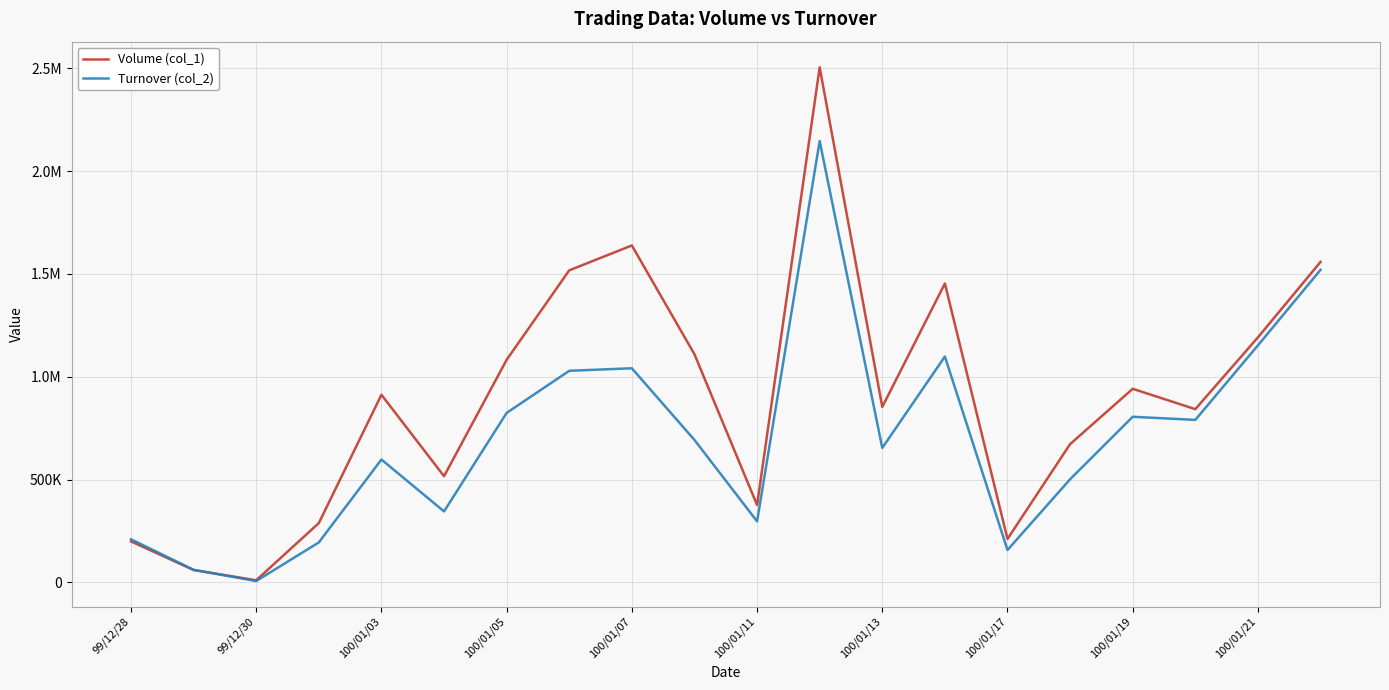

What is the lowest value of the Volume (col_1) series?

10000